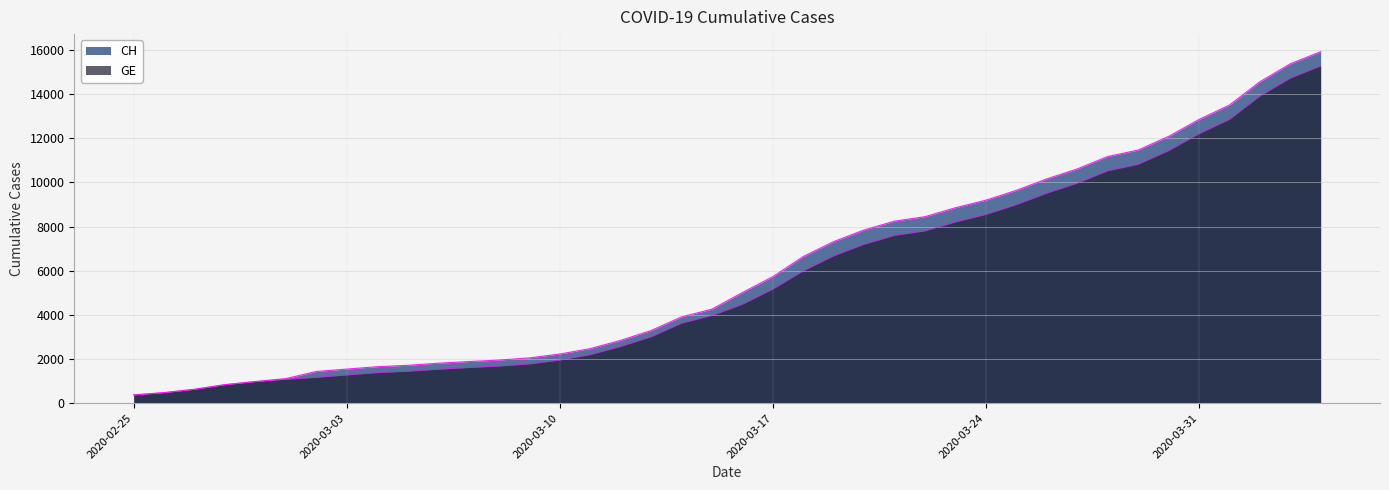

What is the difference between the maximum and minimum values in the GE series?

14909